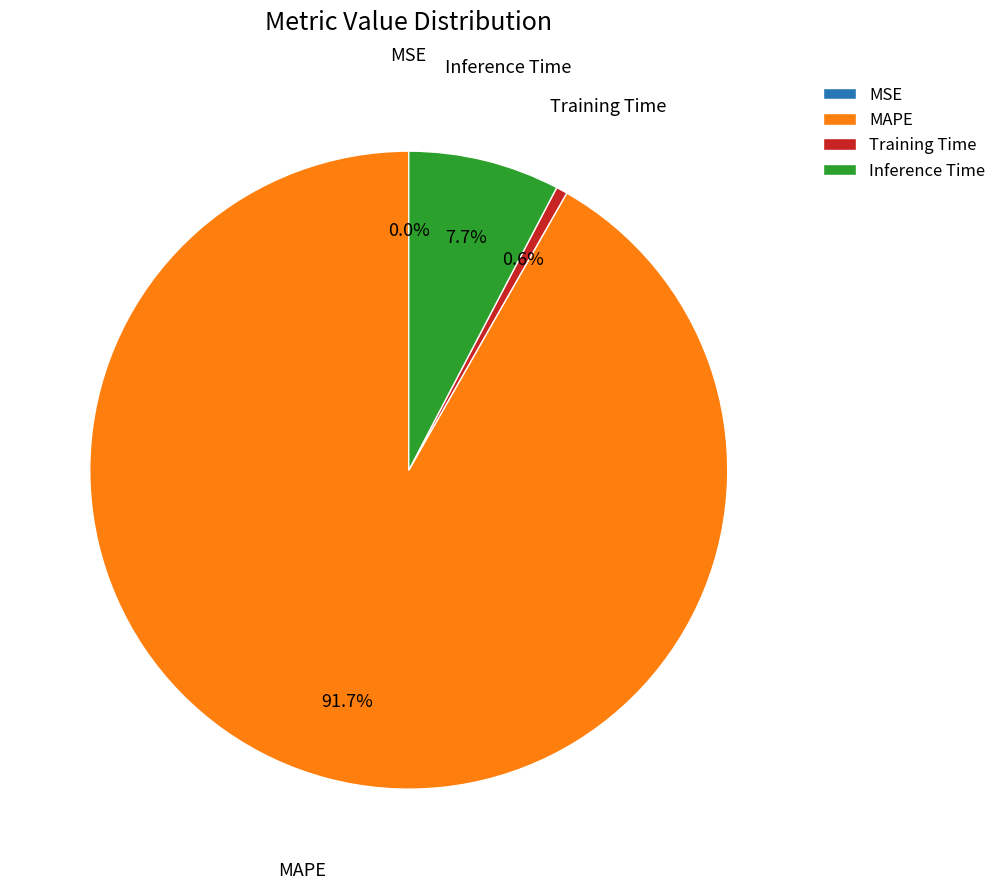

Do Inference Time and Training Time together represent more than half of the pie?

No